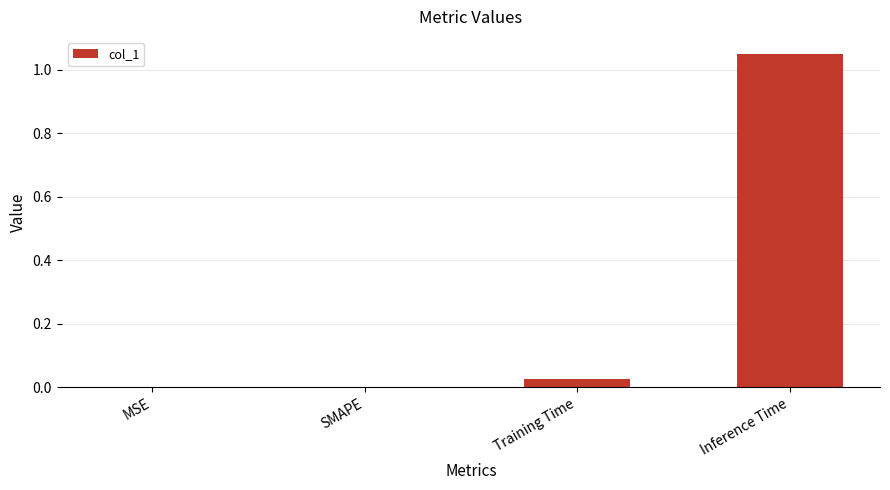

True or false: the data shows 0.6 at Inference Time.

False